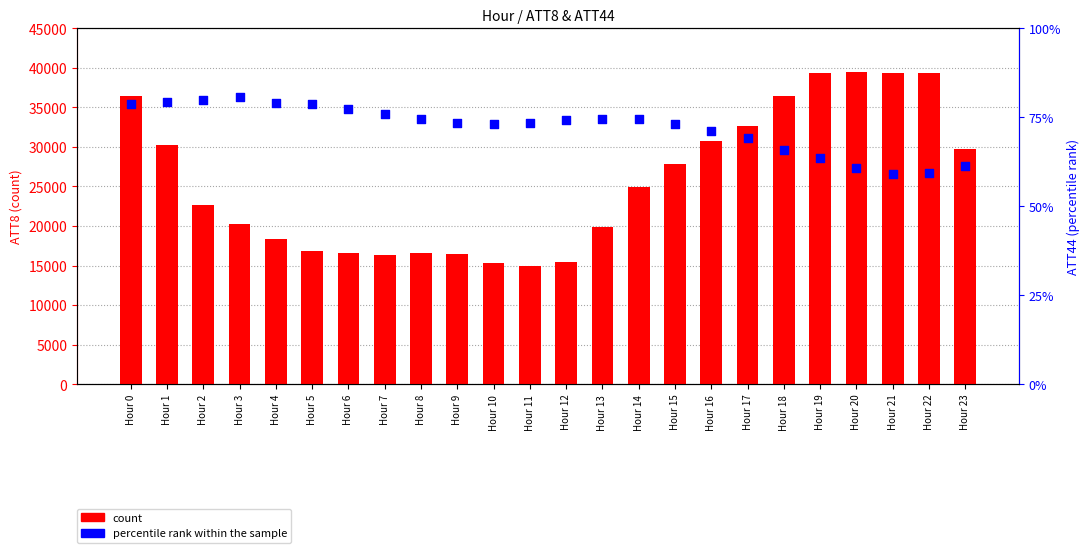

Which series reaches the maximum Y coordinate?

count